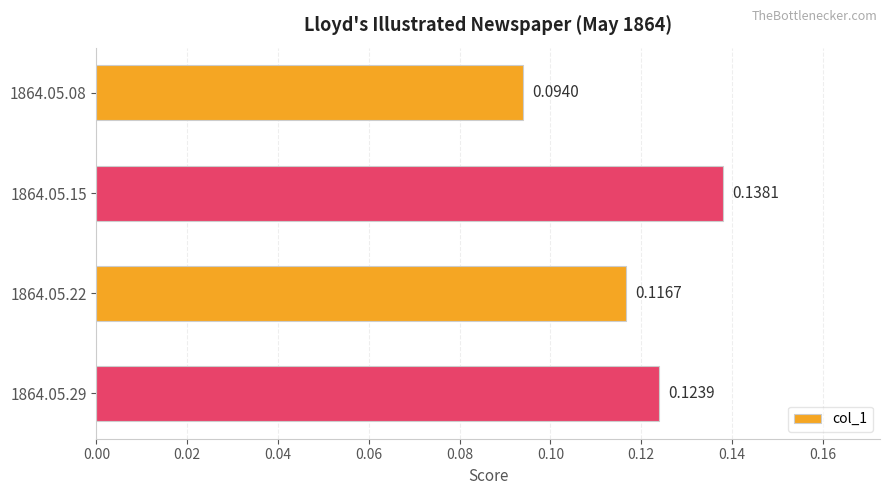

Which has a higher value, 1864.05.08 or 1864.05.15?

1864.05.15